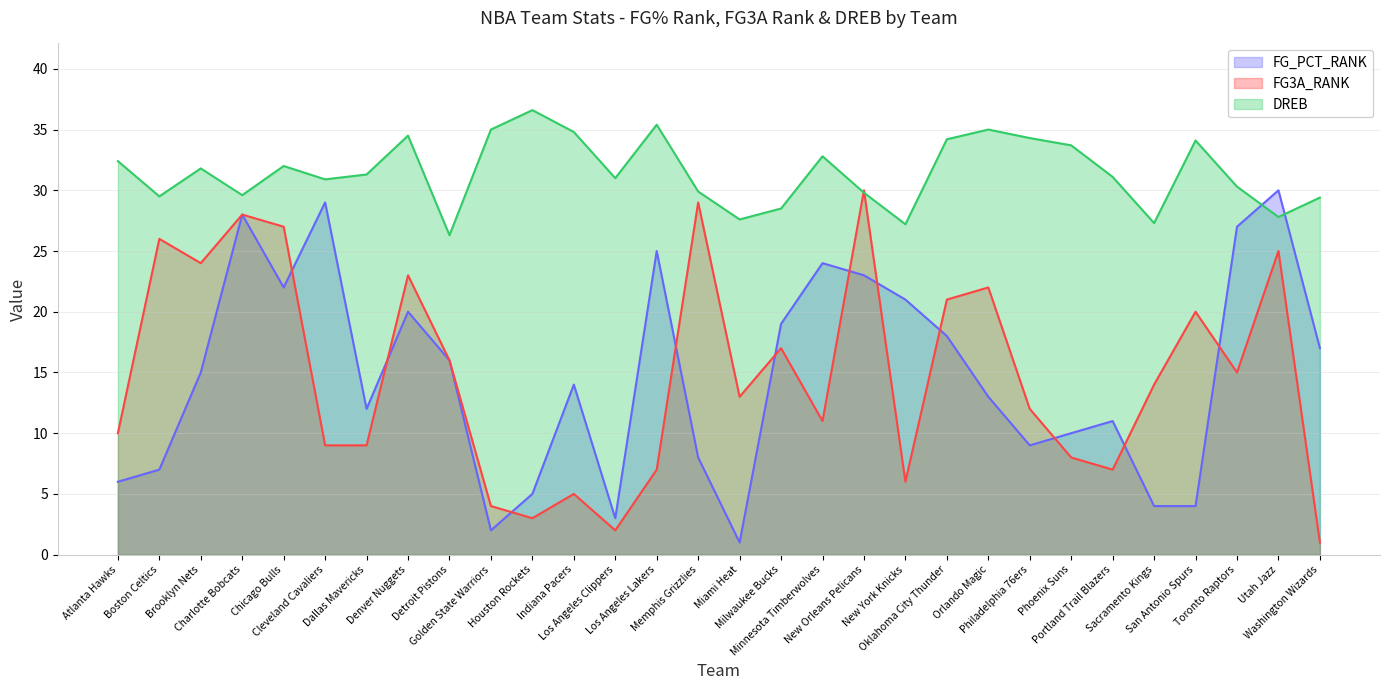

Rank the categories by FG3A_RANK value from lowest to highest.

Washington Wizards, Los Angeles Clippers, Houston Rockets, Golden State Warriors, Indiana Pacers, New York Knicks, Los Angeles Lakers, Portland Trail Blazers, Phoenix Suns, Cleveland Cavaliers, Dallas Mavericks, Atlanta Hawks, Minnesota Timberwolves, Philadelphia 76ers, Miami Heat, Sacramento Kings, Toronto Raptors, Detroit Pistons, Milwaukee Bucks, San Antonio Spurs, Oklahoma City Thunder, Orlando Magic, Denver Nuggets, Brooklyn Nets, Utah Jazz, Boston Celtics, Chicago Bulls, Charlotte Bobcats, Memphis Grizzlies, New Orleans Pelicans